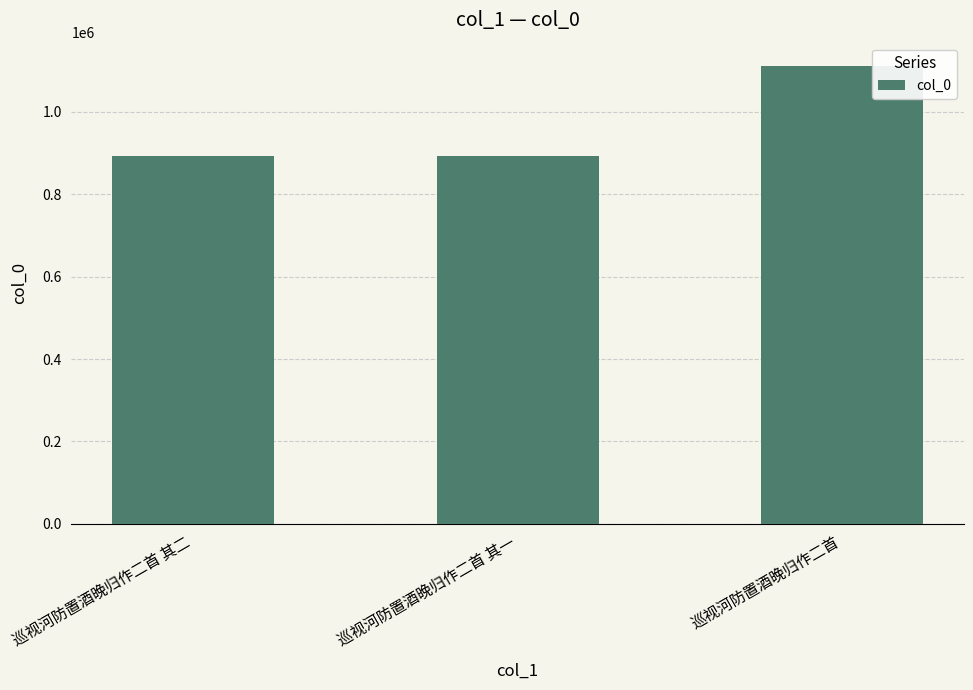

At which category does the chart reach its peak across all series?

巡视河防置酒晚归作二首